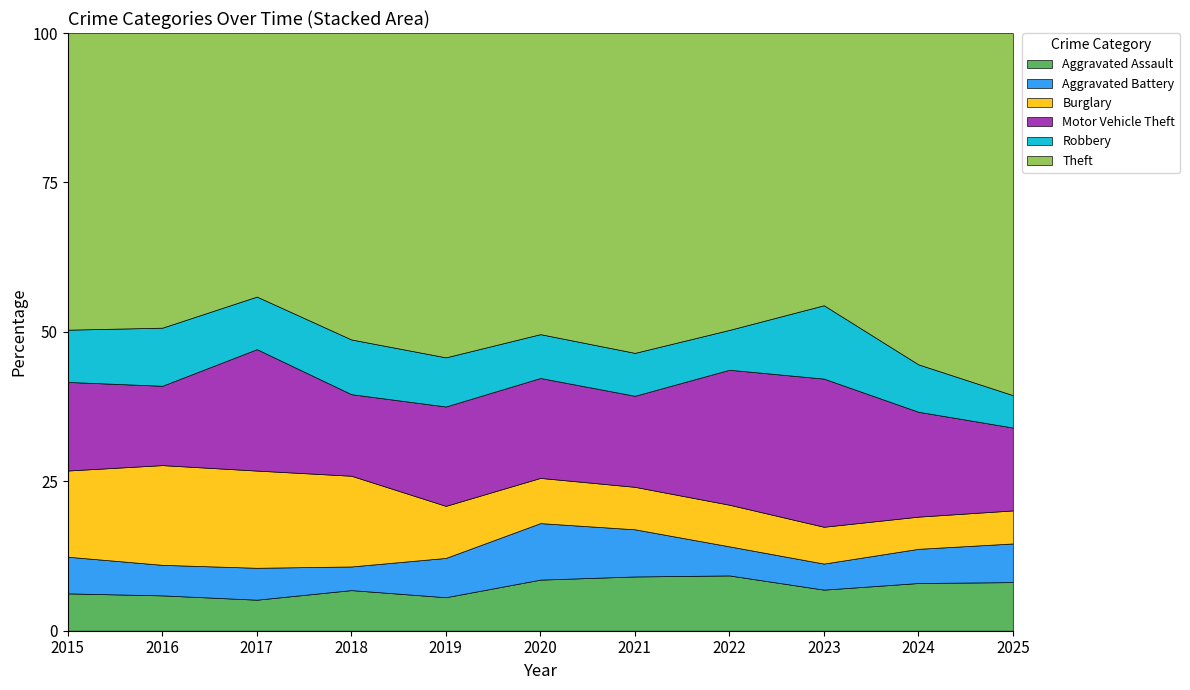

Is it true that Aggravated Assault equals 5.1 at 2022?

False